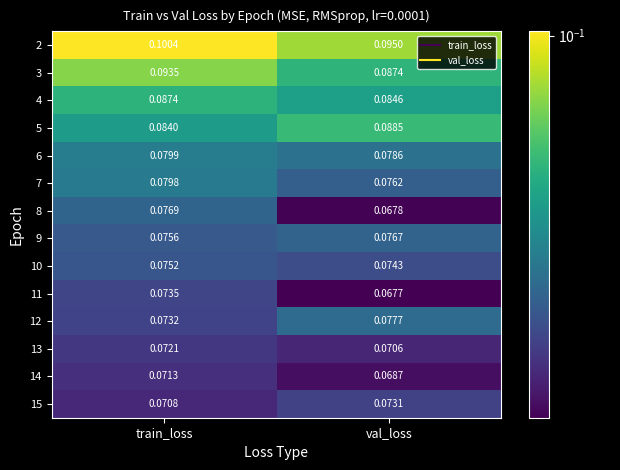

At which category is the sum across all series the highest?

train_loss